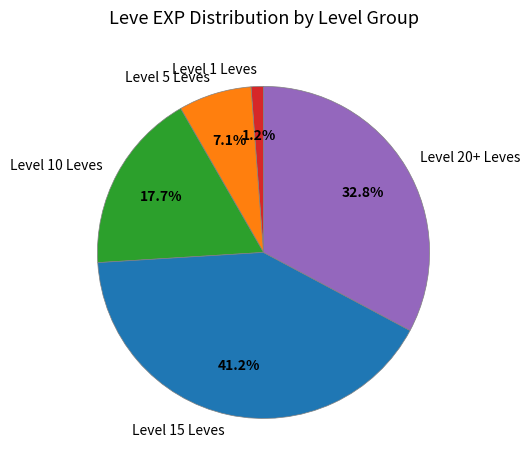

Rank the categories by value from lowest to highest.

Level 1 Leves, Level 5 Leves, Level 10 Leves, Level 20+ Leves, Level 15 Leves